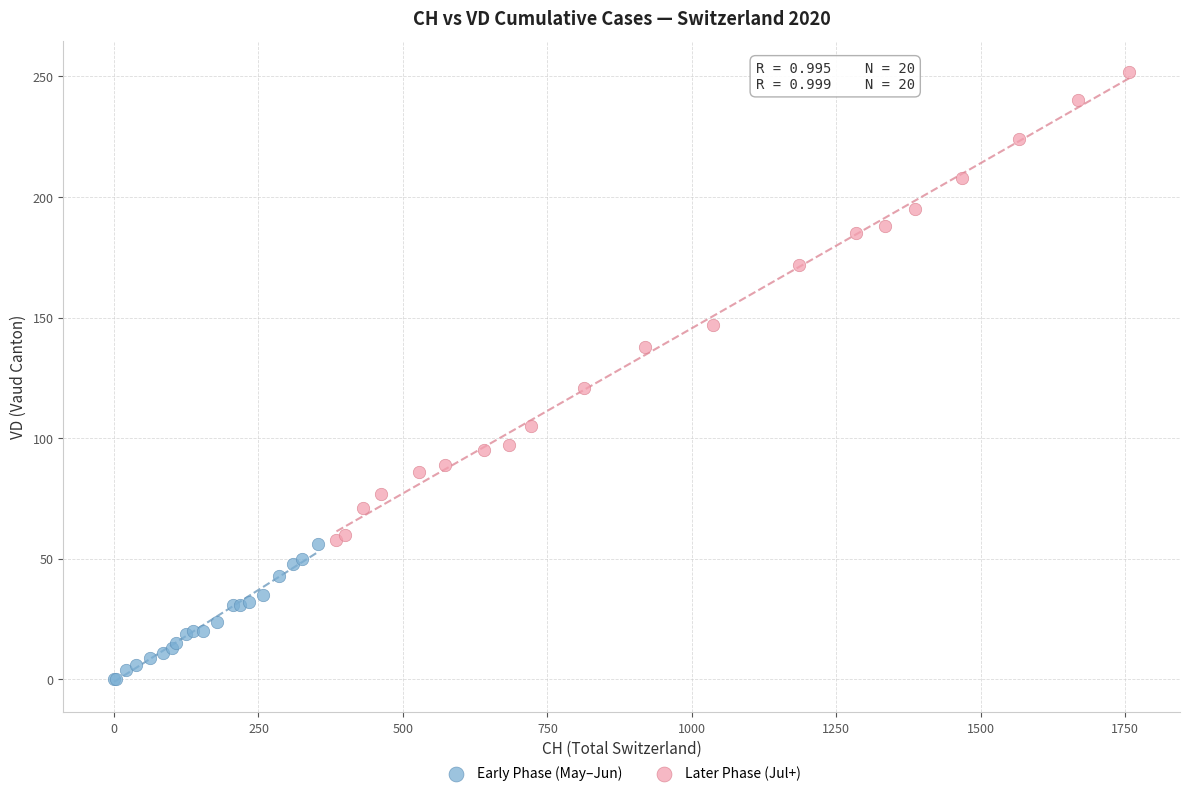

Which series reaches the maximum Y coordinate?

Later Phase (Jul+)